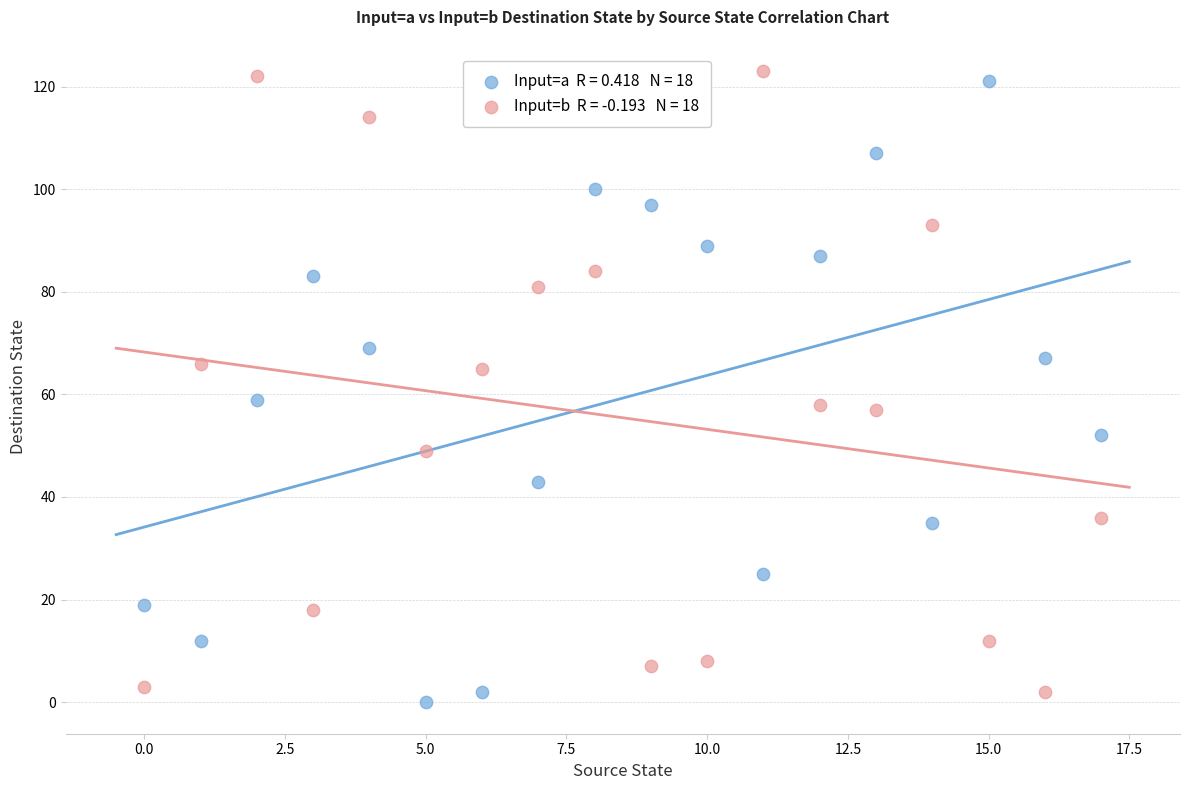

Count the number of points in this scatter plot.

36